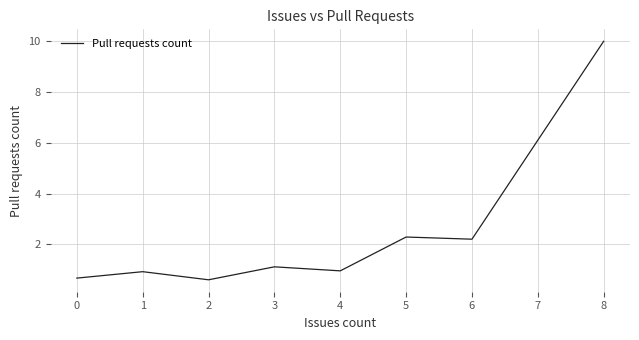

Where is the first local maximum?

1